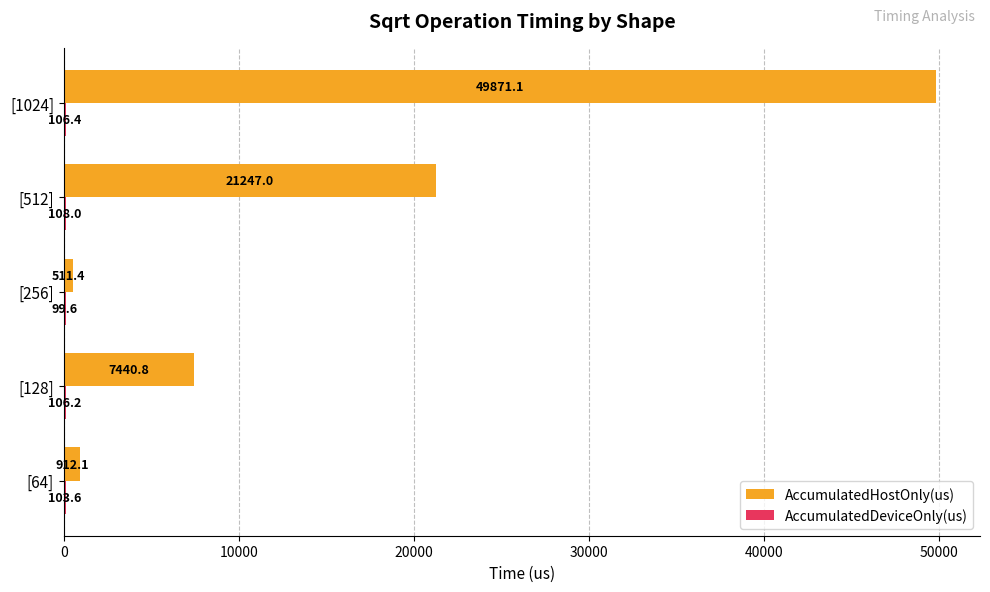

What is the greatest value displayed?

49871.1